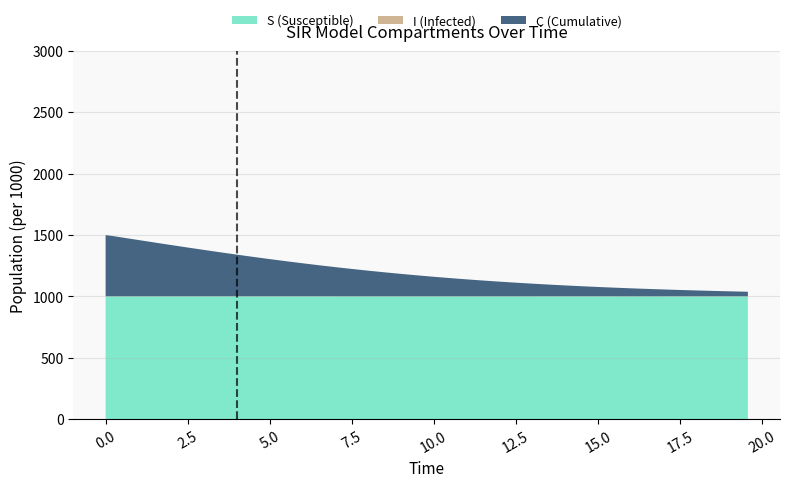

What is the maximum value for S (Susceptible)?

999.8